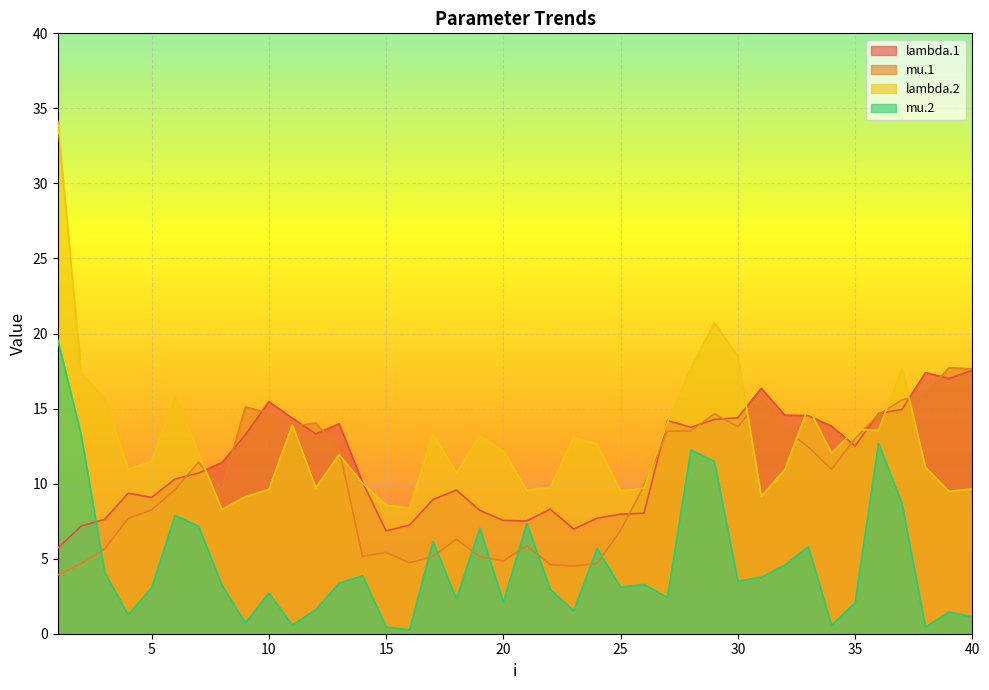

How many times do mu.2 and lambda.1 cross each other?

1